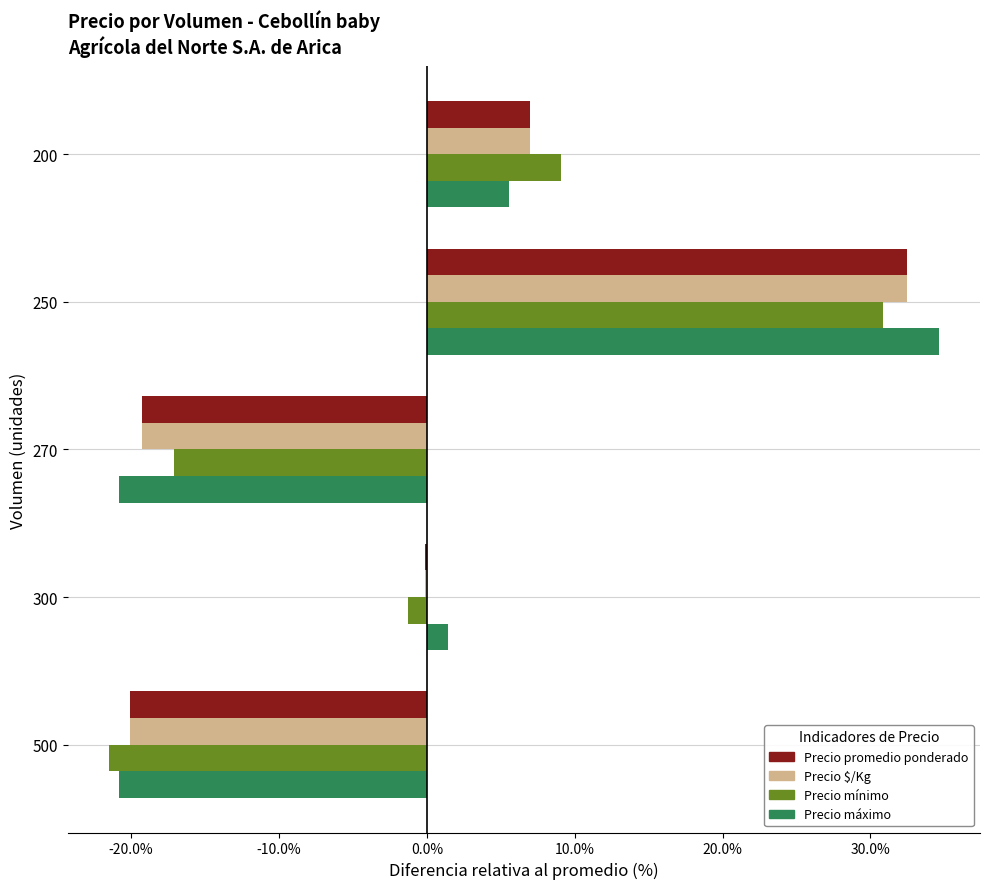

Is it true that Precio $/Kg equals 21.5 at 250?

False